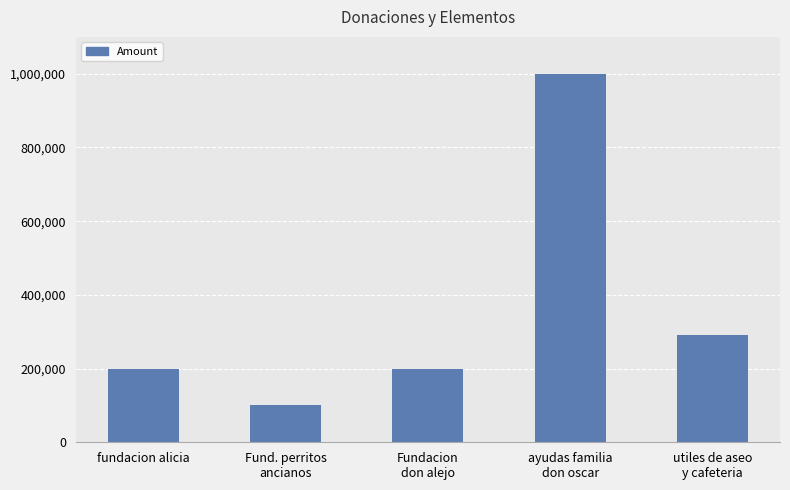

Which category has the highest value across all series?

ayudas familia
don oscar